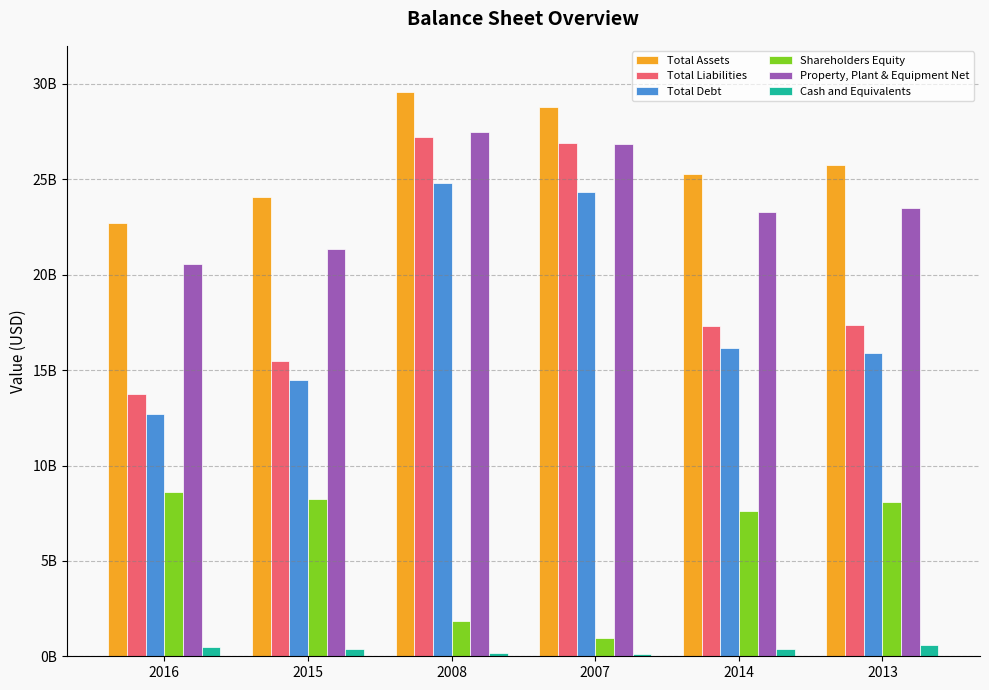

Between 2008 and 2016, which is larger?

2008